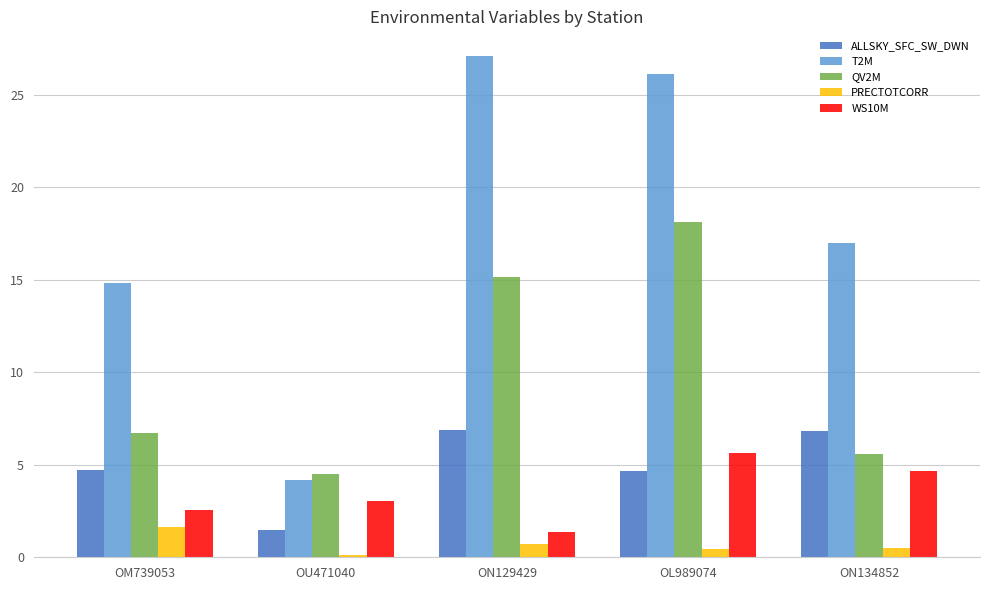

How many bars are there in total?

25